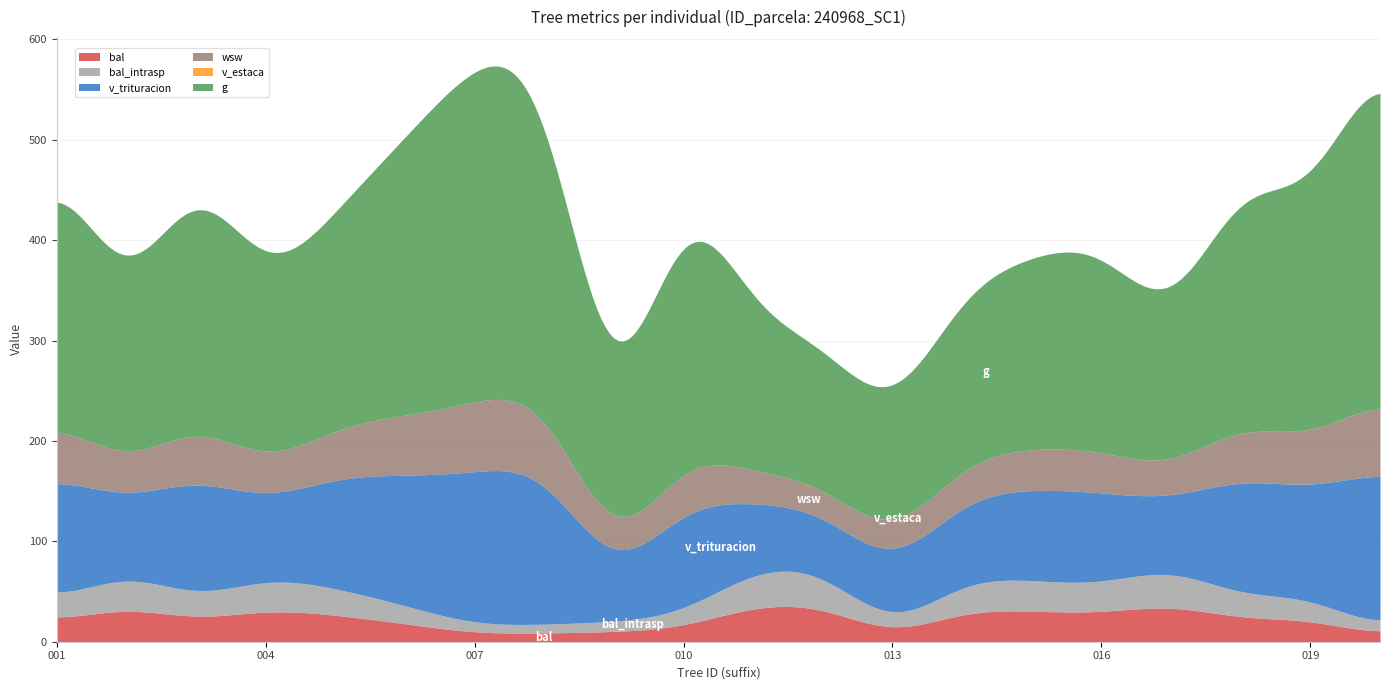

Does the chart have visible grid lines?

Yes